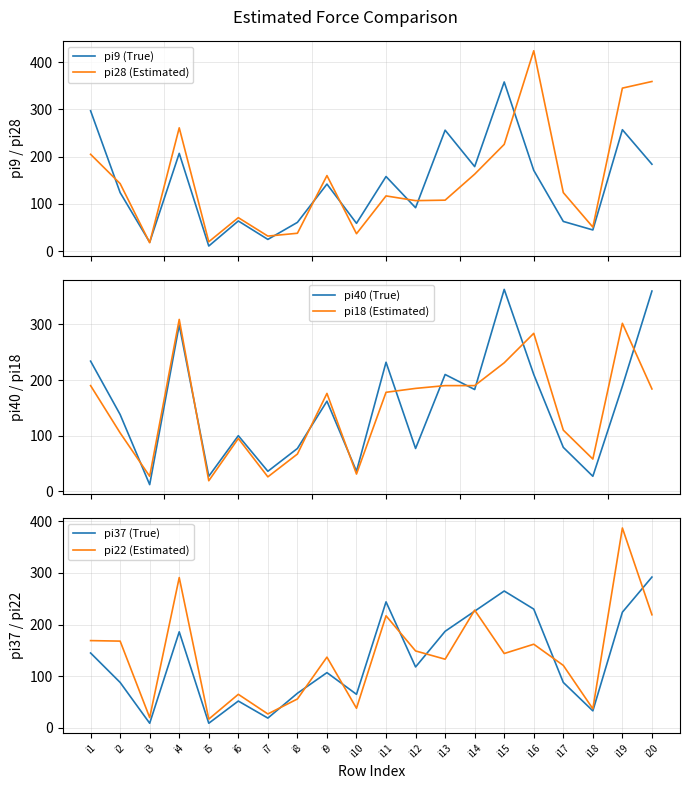

Where is the first local maximum for pi40 (True)?

i4